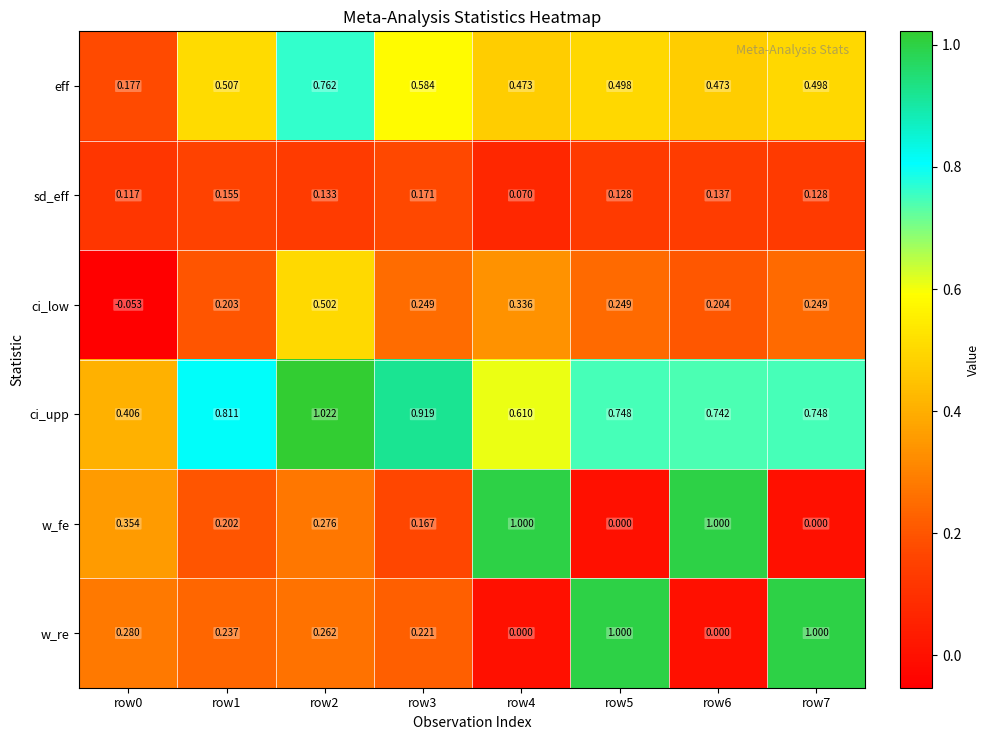

Which series has the largest total across all categories?

ci_upp